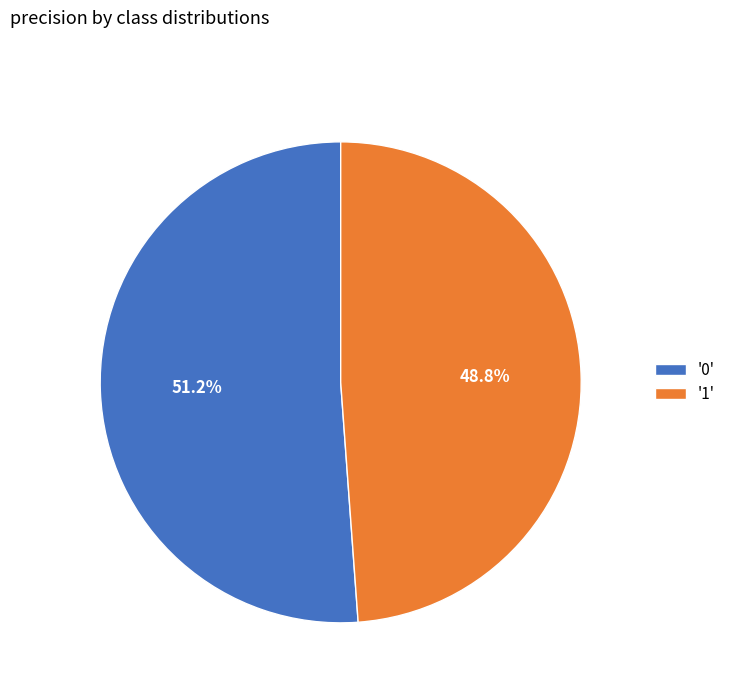

Rank the categories by value from lowest to highest.

'1', '0'